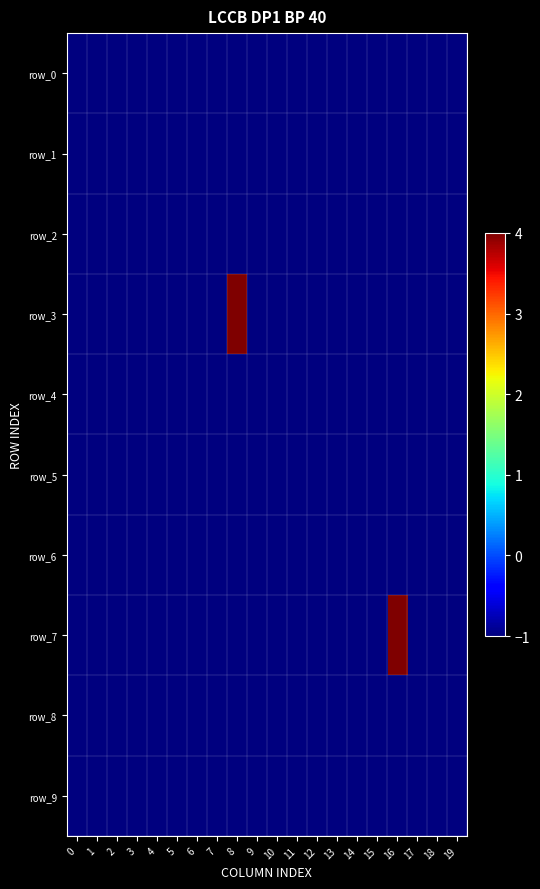

How many distinct data groups are displayed?

10